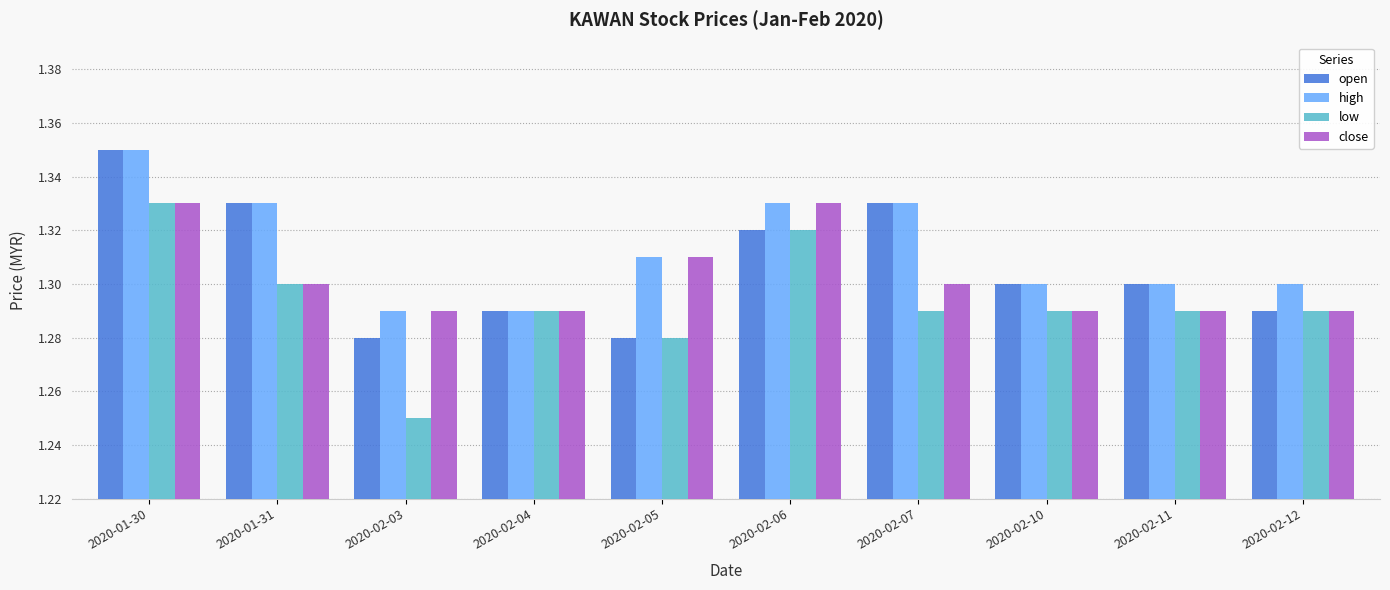

How many bars are there in each group?

4